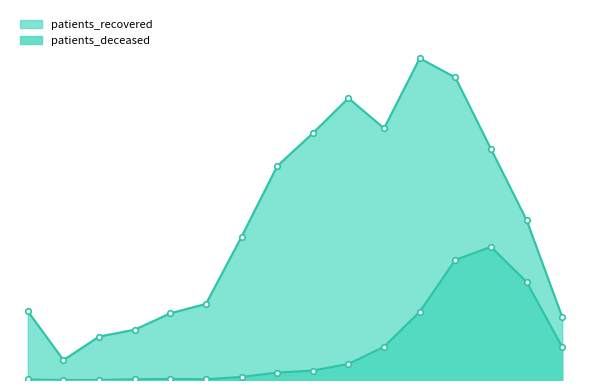

Reading left to right, list all the values displayed in this chart.

patients_recovered: 269	78	170	197	261	298	561	837	966	1103	985	1259	1184	904	626	247
patients_deceased: 2	0	0	3	4	3	12	29	37	63	130	267	470	521	384	129